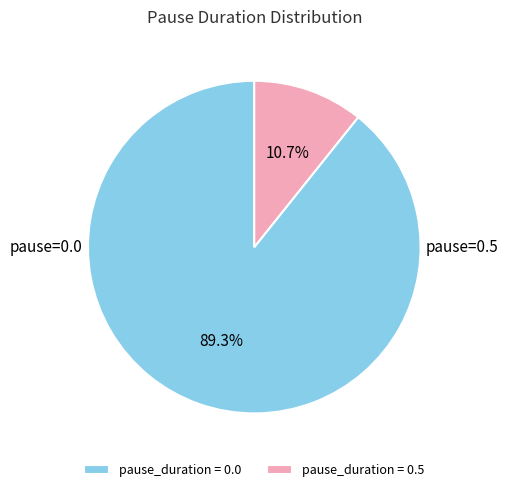

Between pause_duration = 0.5 and pause_duration = 0.0, which is larger?

pause_duration = 0.0